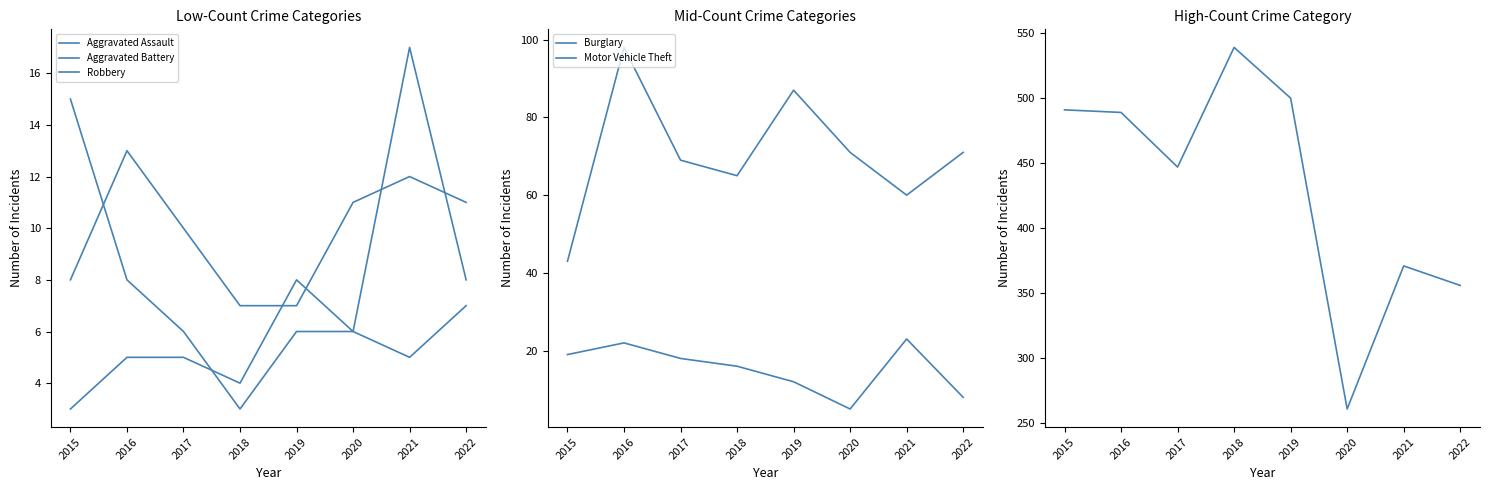

At which label is Aggravated Battery closest to 10?

2019